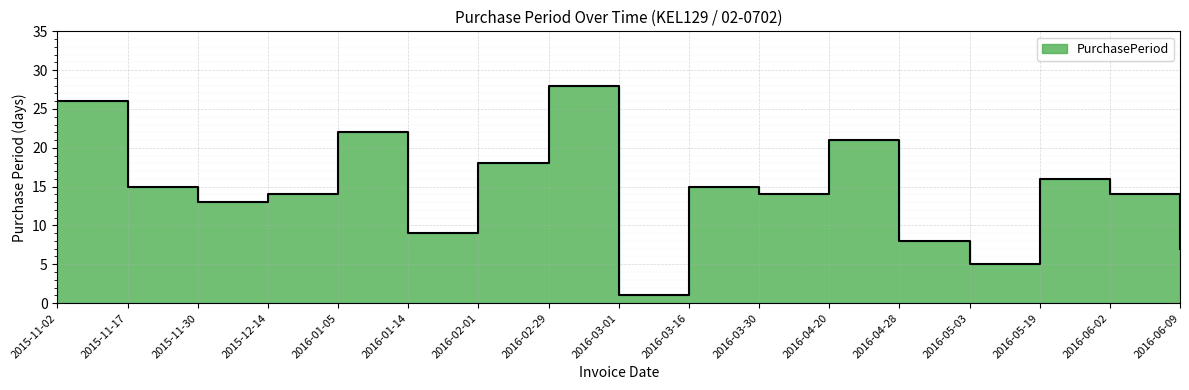

Reading left to right, extract all data points from this chart.

2015-11-02=26	2015-11-17=15	2015-11-30=13	2015-12-14=14	2016-01-05=22	2016-01-14=9	2016-02-01=18	2016-02-29=28	2016-03-01=1	2016-03-16=15	2016-03-30=14	2016-04-20=21	2016-04-28=8	2016-05-03=5	2016-05-19=16	2016-06-02=14	2016-06-09=7